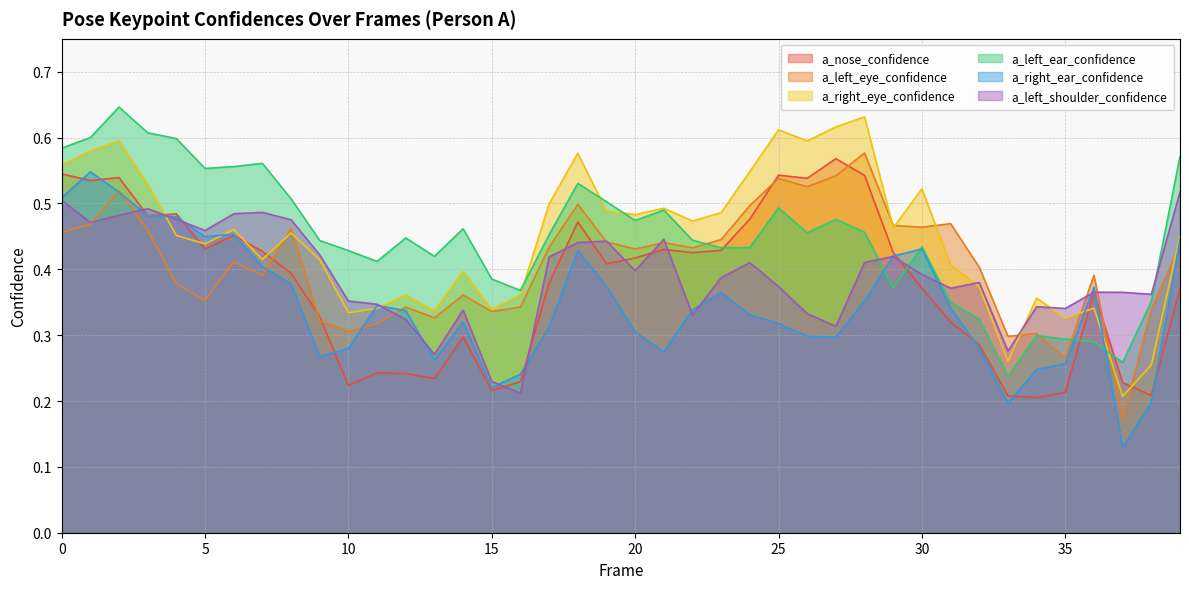

What is the smallest value displayed?

0.1